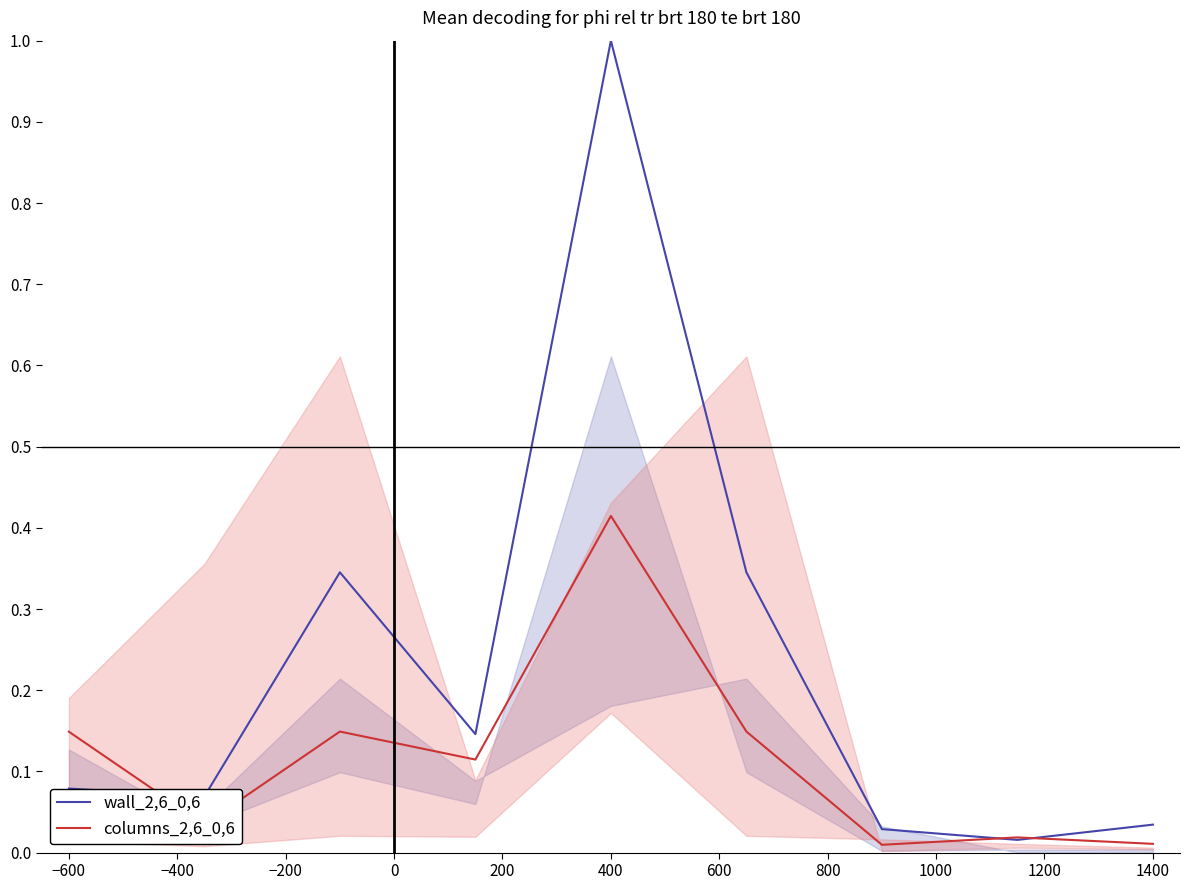

What is the approximate value of wall_2,6_0,6 at 400?

1.0